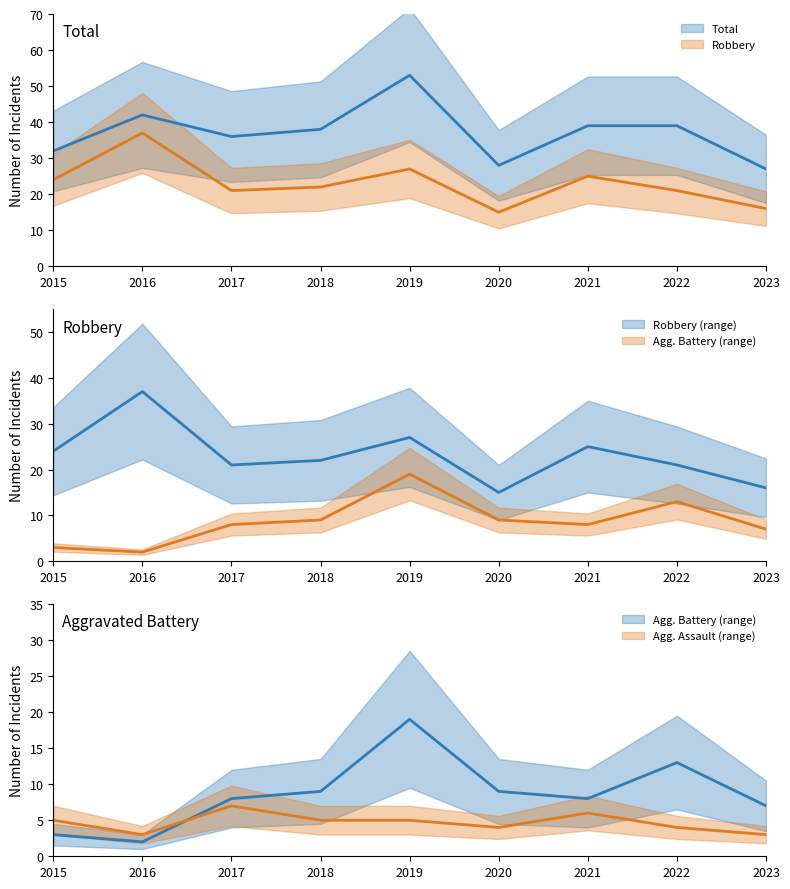

True or false: Robbery and Aggravated Assault intersect in this chart.

False